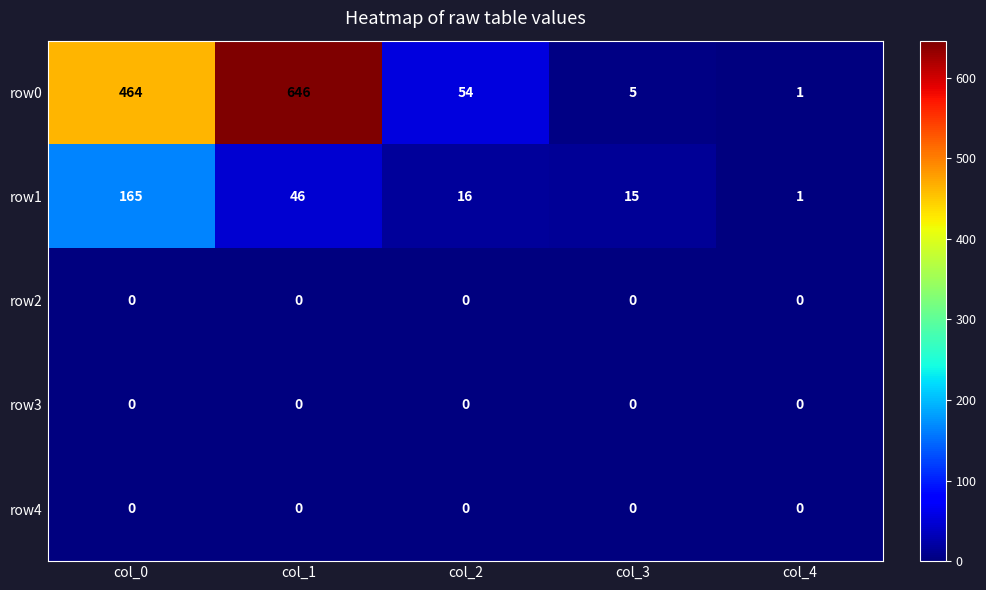

What is the greatest value displayed?

646